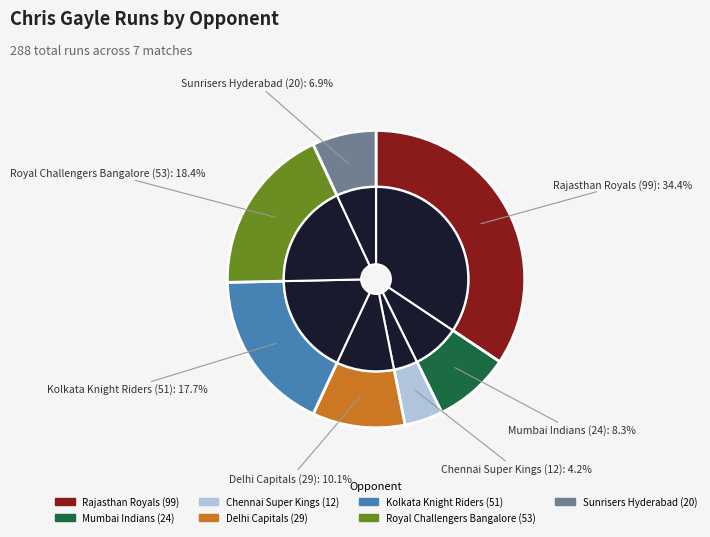

To the nearest percent, what is the difference between the largest and smallest slice percentages?

30%